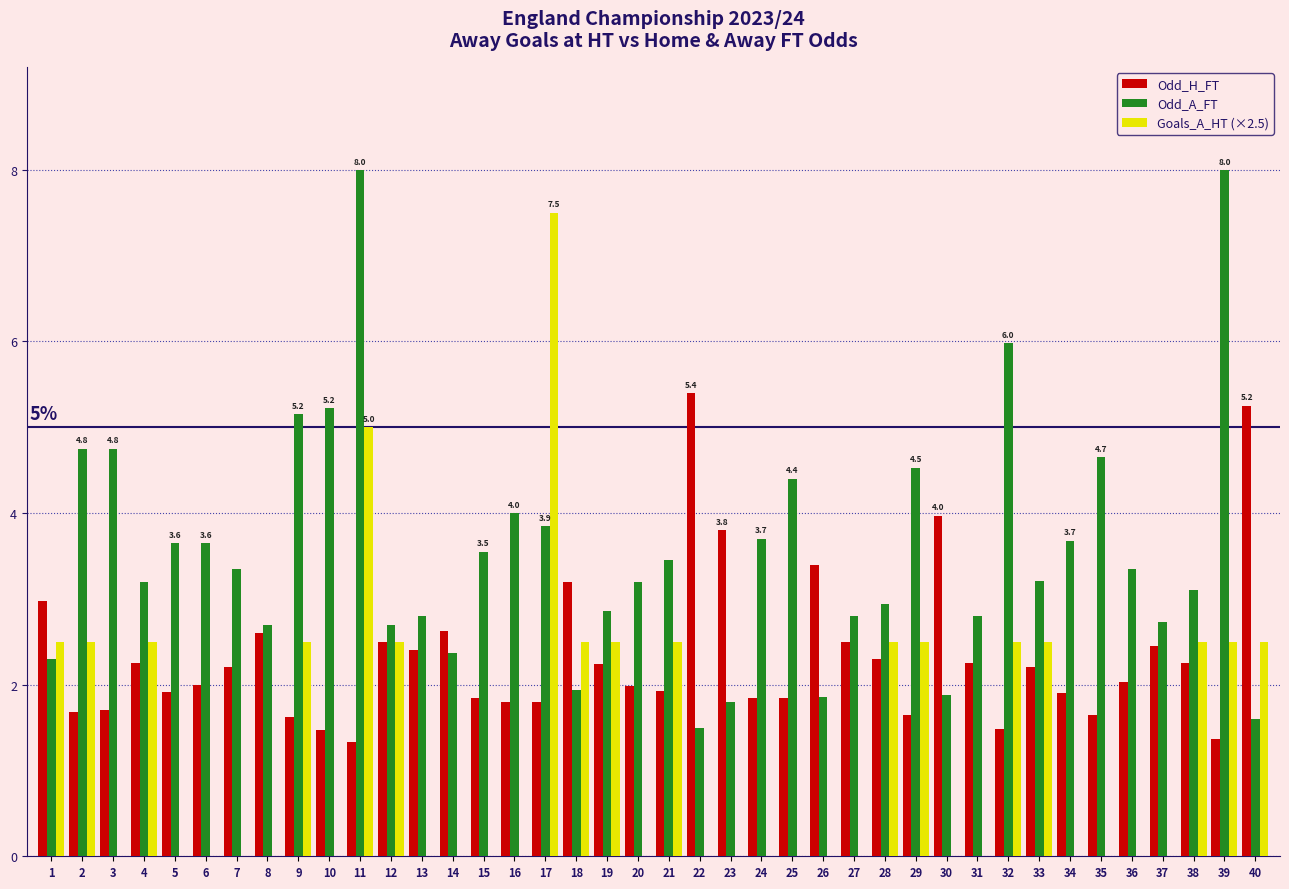

What is the highest value of the Odd_H_FT series?

5.4